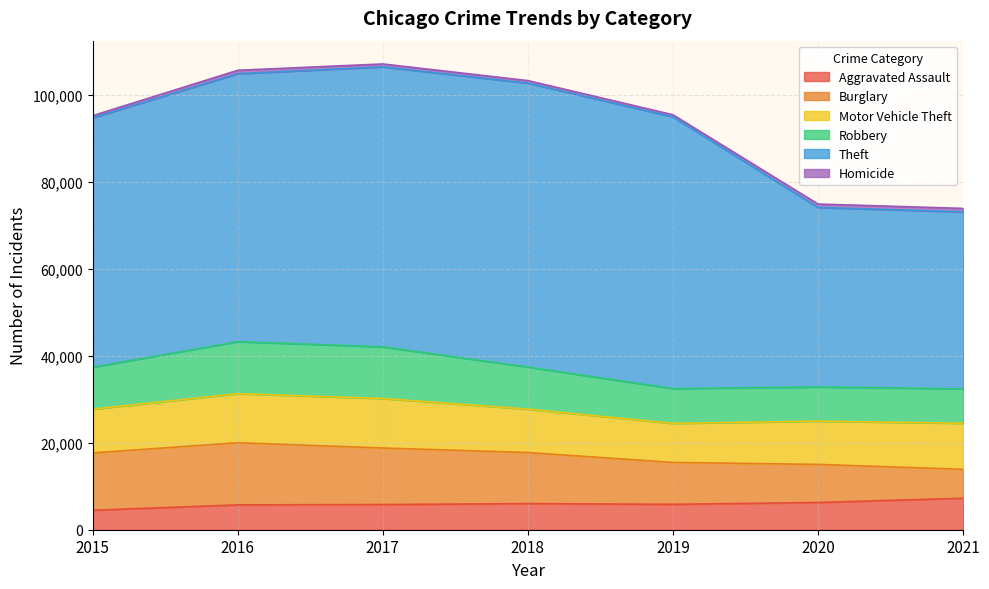

List the labels in order of Homicide value, smallest first.

2015, 2019, 2018, 2017, 2020, 2016, 2021